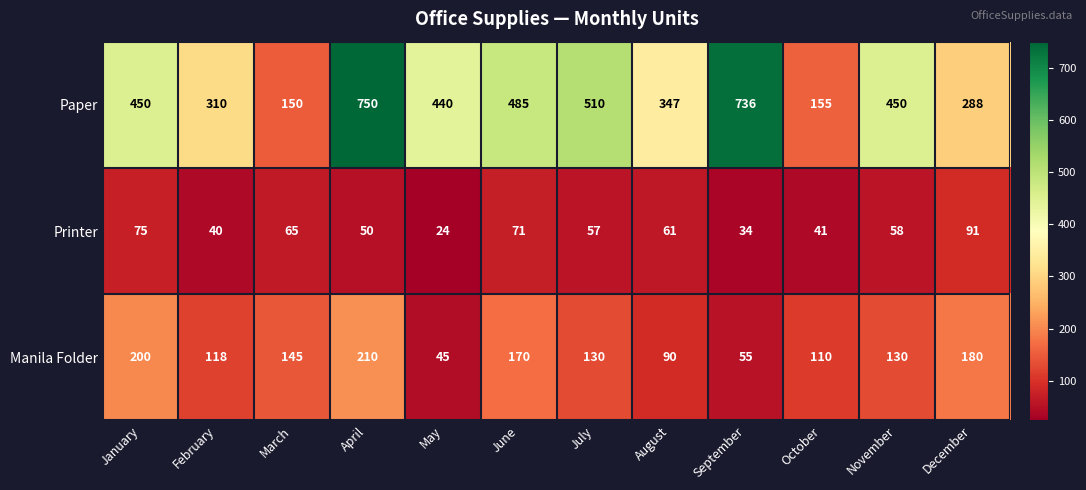

Rank the series by their average value, from highest to lowest.

Paper, Manila Folder, Printer